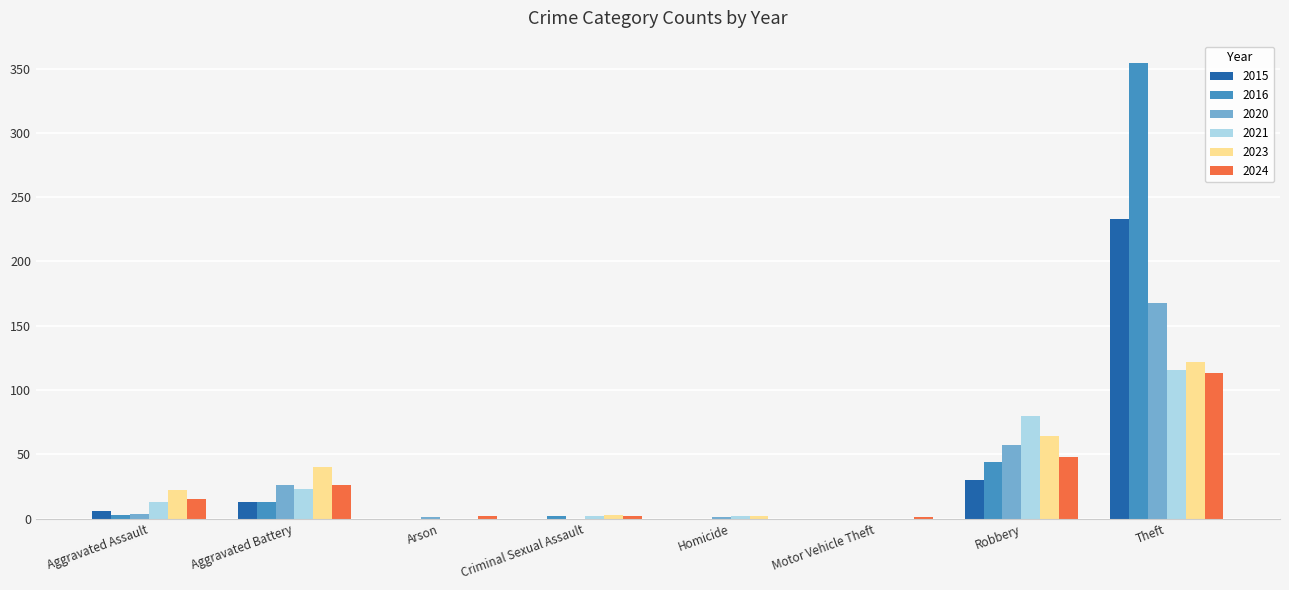

The 2020 series shows -110 at Motor Vehicle Theft. True or false?

False